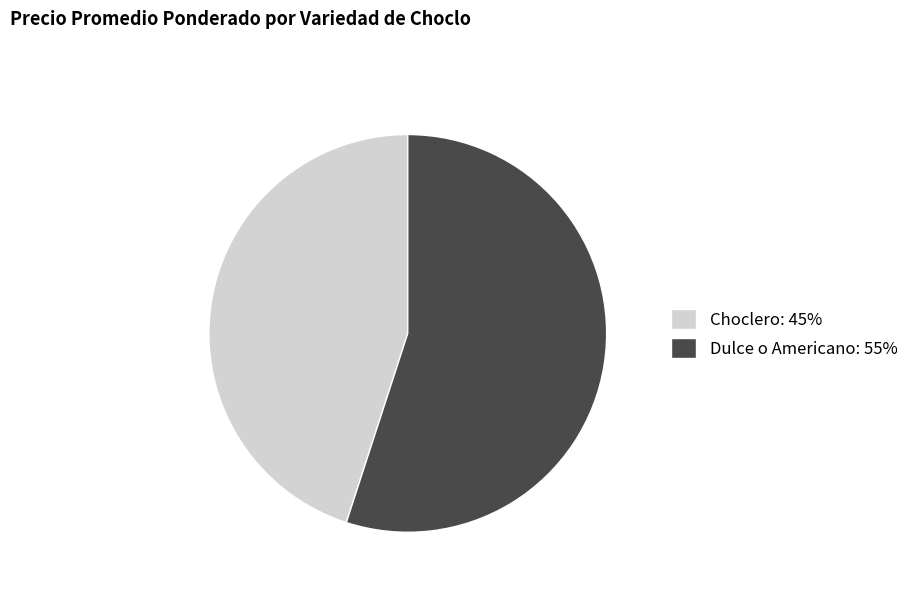

Which category has the biggest portion of the pie?

Dulce o Americano